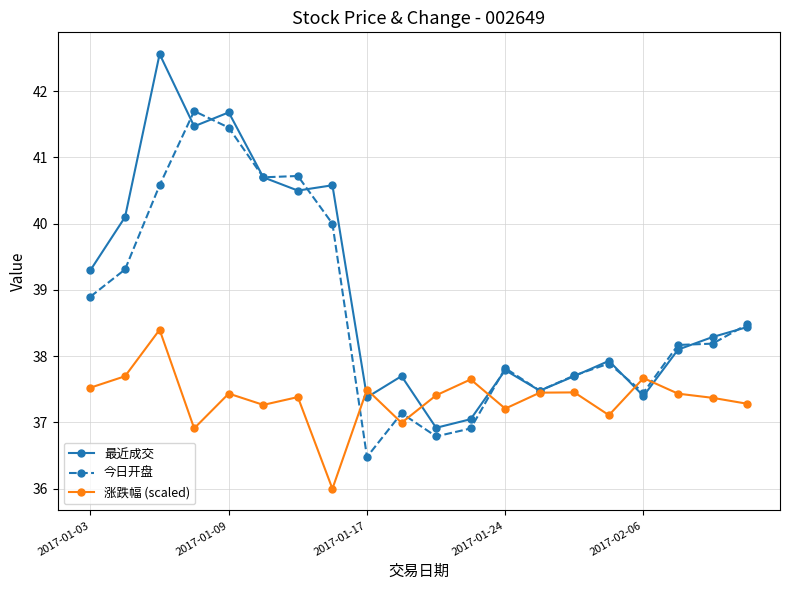

Which series has the largest range (max minus min)?

最近成交